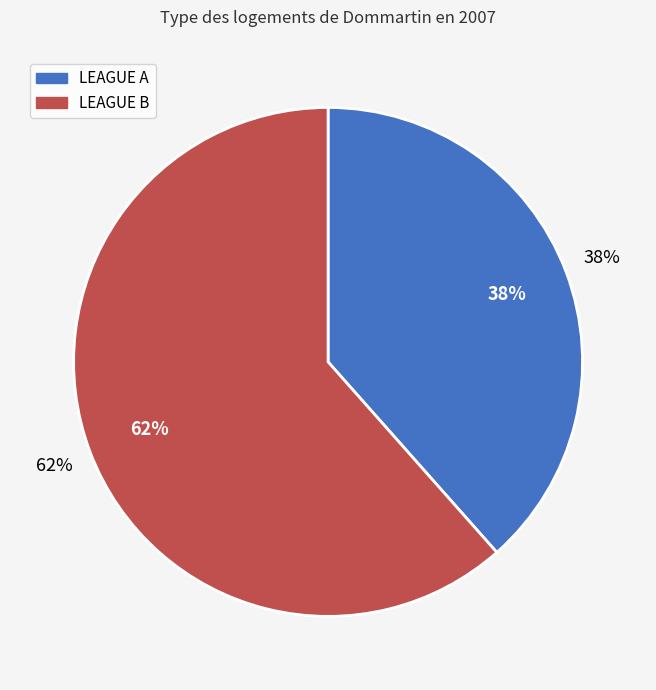

To the nearest percent, what is the average slice percentage?

50%